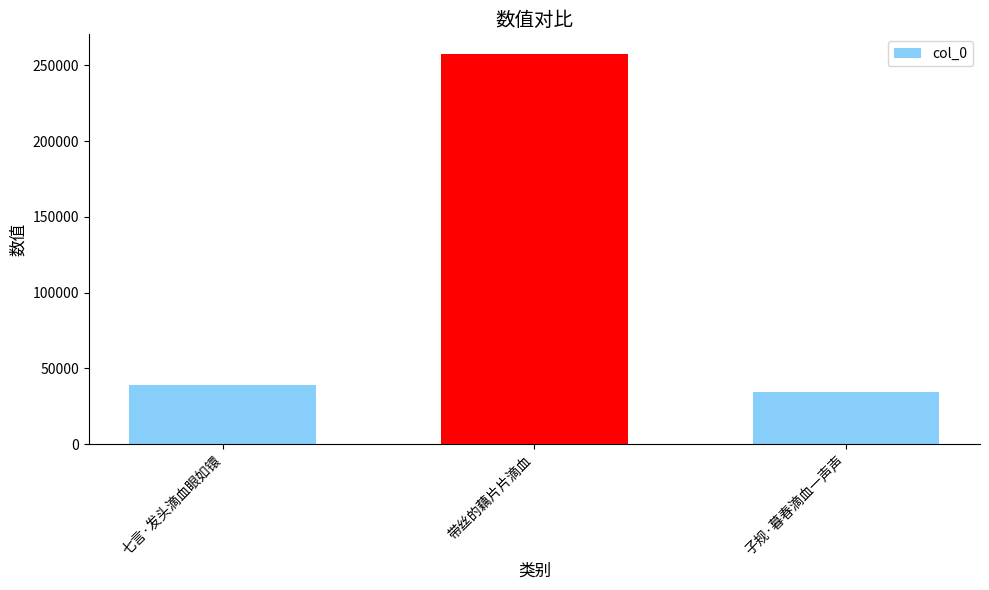

How many bars are there in total?

3